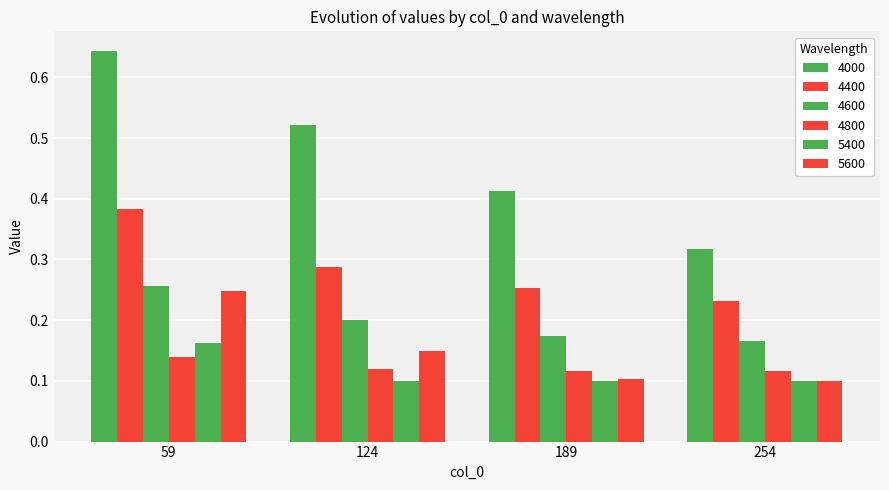

Count the number of categories in the chart.

4